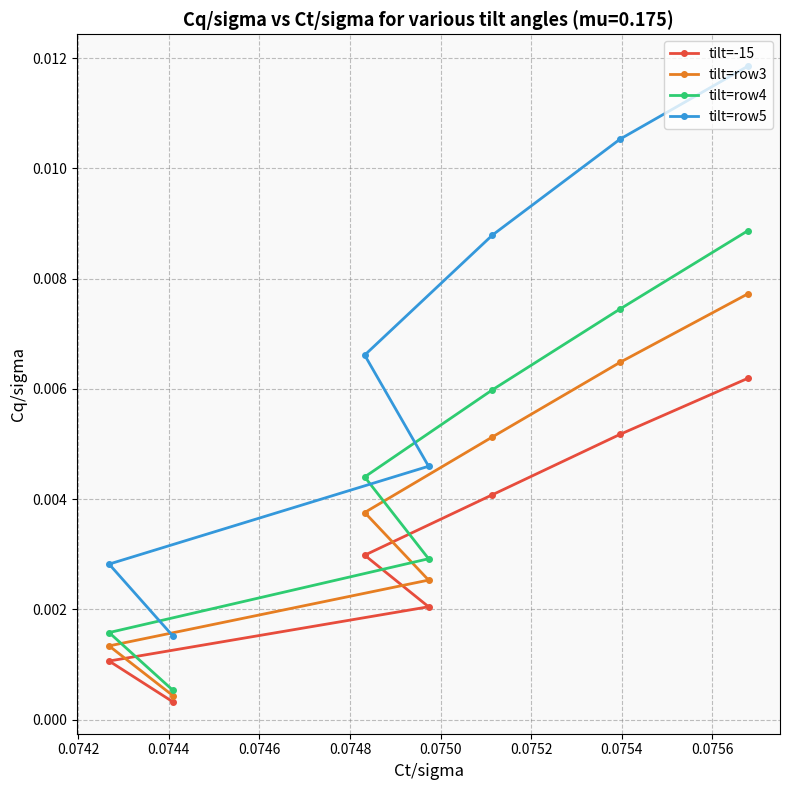

True or false: tilt=row3 has more than 0 points higher than both neighbors.

False